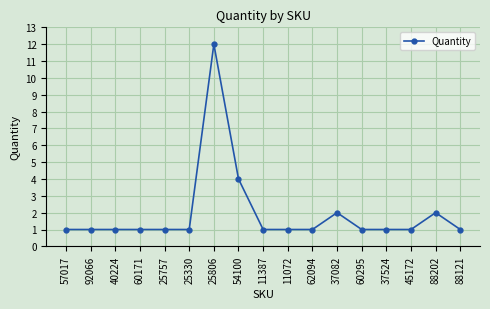

Approximately how many times larger is the value at 88202 compared to 60295?

2.0